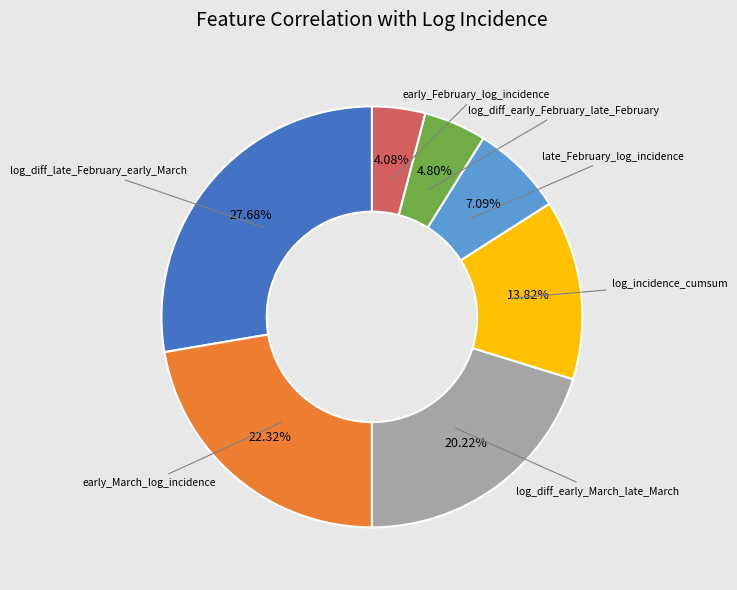

Is there any slice that represents more than half of the pie?

No